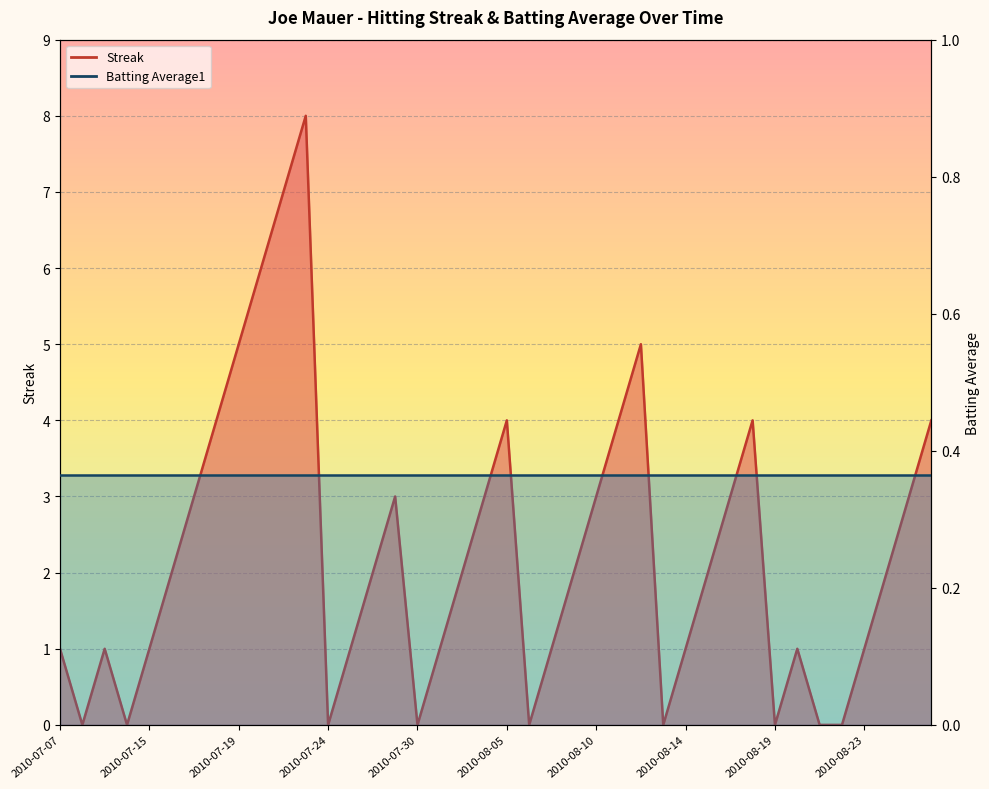

List the labels in order of value, largest first.

2010-07-23, 2010-07-22, 2010-07-20, 2010-07-19, 2010-08-12, 2010-07-18, 2010-08-05, 2010-08-11, 2010-08-18, 2010-08-26, 2010-07-17, 2010-07-28, 2010-08-04, 2010-08-10, 2010-08-17, 2010-08-25, 2010-07-16, 2010-07-27, 2010-08-03, 2010-08-08, 2010-08-15, 2010-08-24, 2010-07-07, 2010-07-09, 2010-07-15, 2010-07-26, 2010-07-31, 2010-08-07, 2010-08-14, 2010-08-20, 2010-08-23, 2010-07-08, 2010-07-10, 2010-07-24, 2010-07-30, 2010-08-06, 2010-08-13, 2010-08-19, 2010-08-21, 2010-08-22